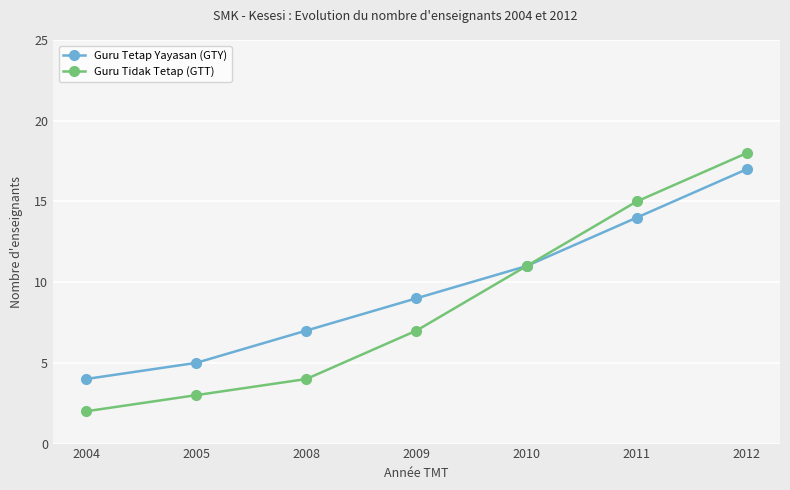

Reading right to left, transcribe all the data shown in this chart.

Guru Tetap Yayasan (GTY): 17	14	11	9	7	5	4
Guru Tidak Tetap (GTT): 18	15	11	7	4	3	2